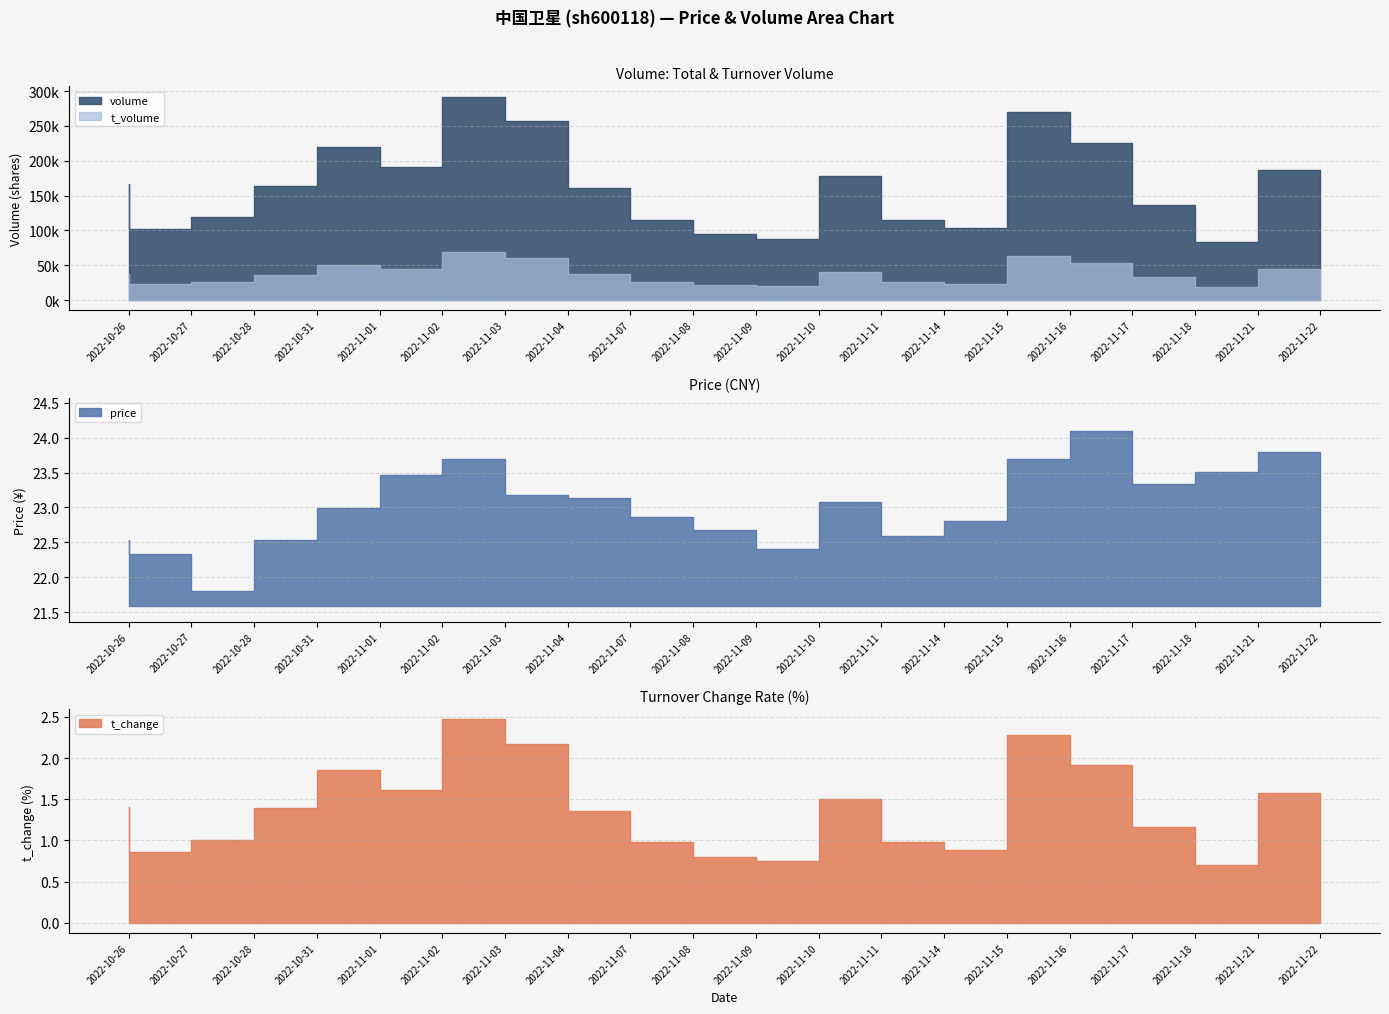

What is the difference between the maximum and minimum values in the t_volume series?

49777.0